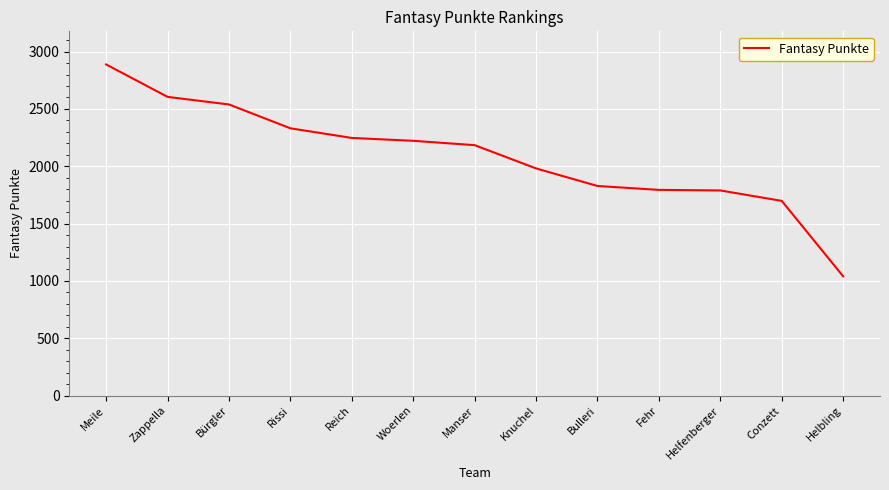

What position from the right is Zappella?

12